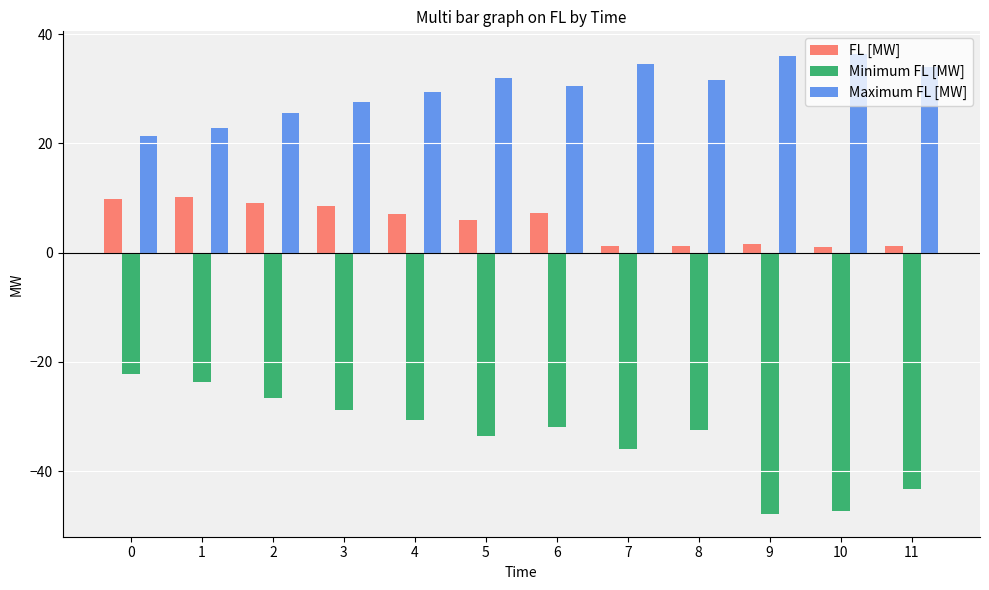

Which series has the largest total across all categories?

Maximum FL [MW]